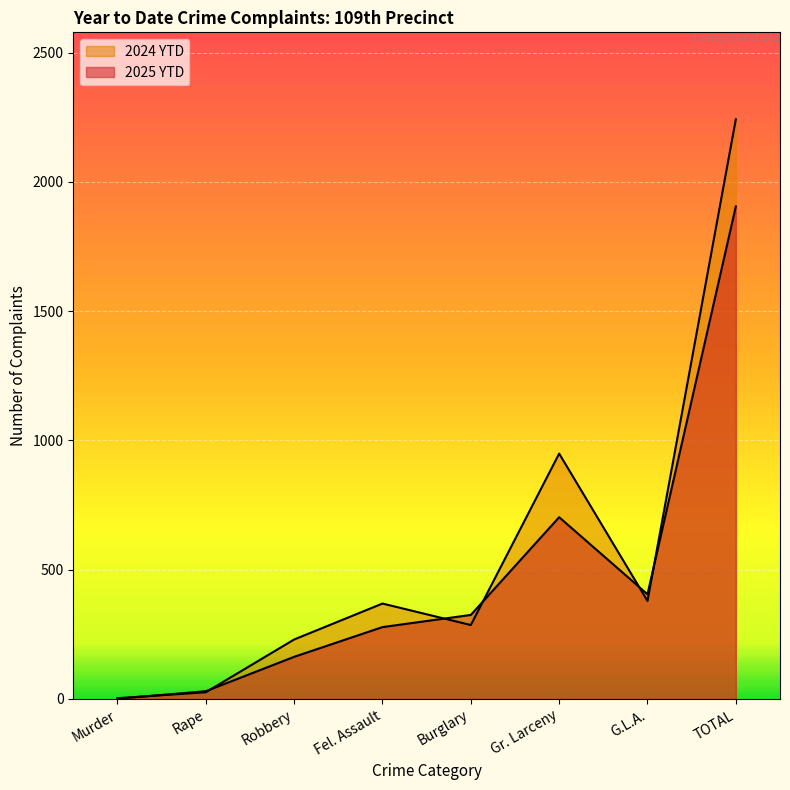

Between Rape and Fel. Assault, which is larger?

Fel. Assault